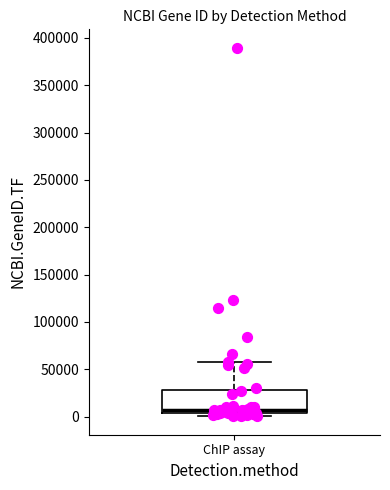

Transcribe this box plot: give where the median line is, the range the box spans, and where the two whiskers end, as read against the y-axis. The values are not printed on the chart, so give them approximately, as read against the axis.

median 5000 (just above the box's lower edge), box 5000 to 30000, whiskers 0 to 60000